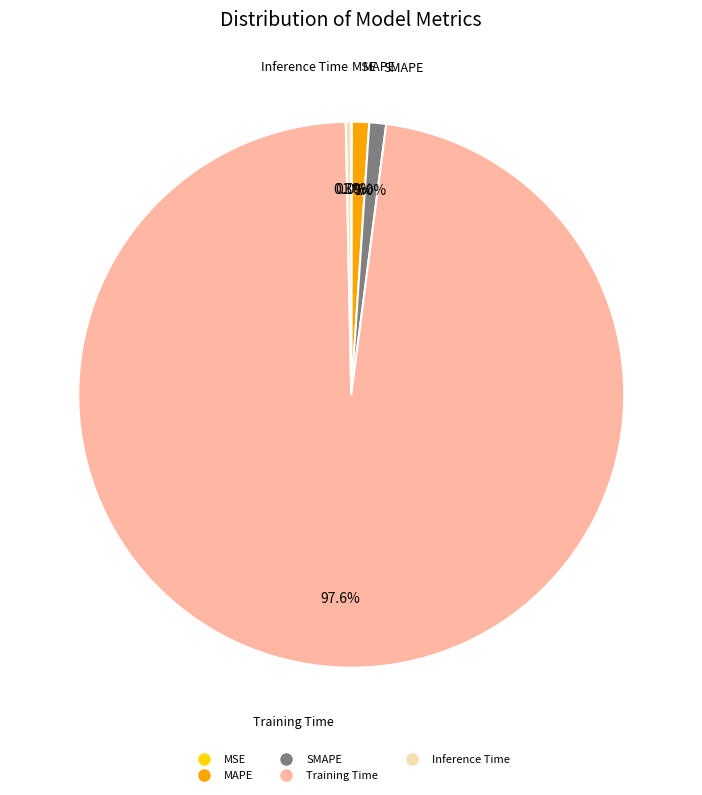

Is there a majority slice in this chart?

Yes